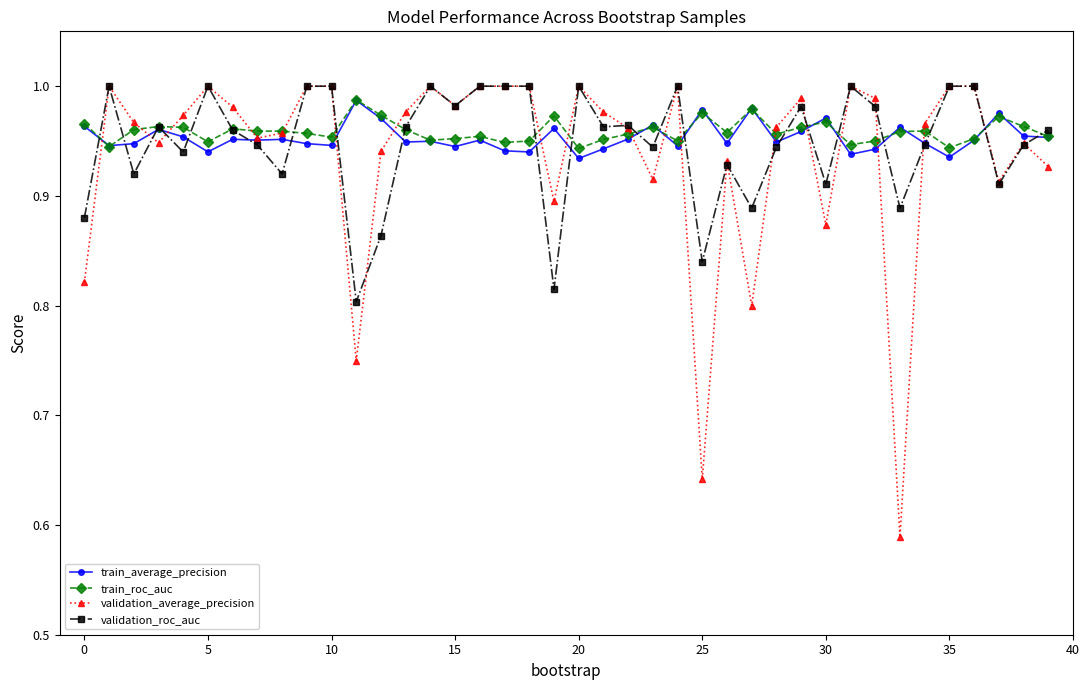

How many series are shown in this chart?

4